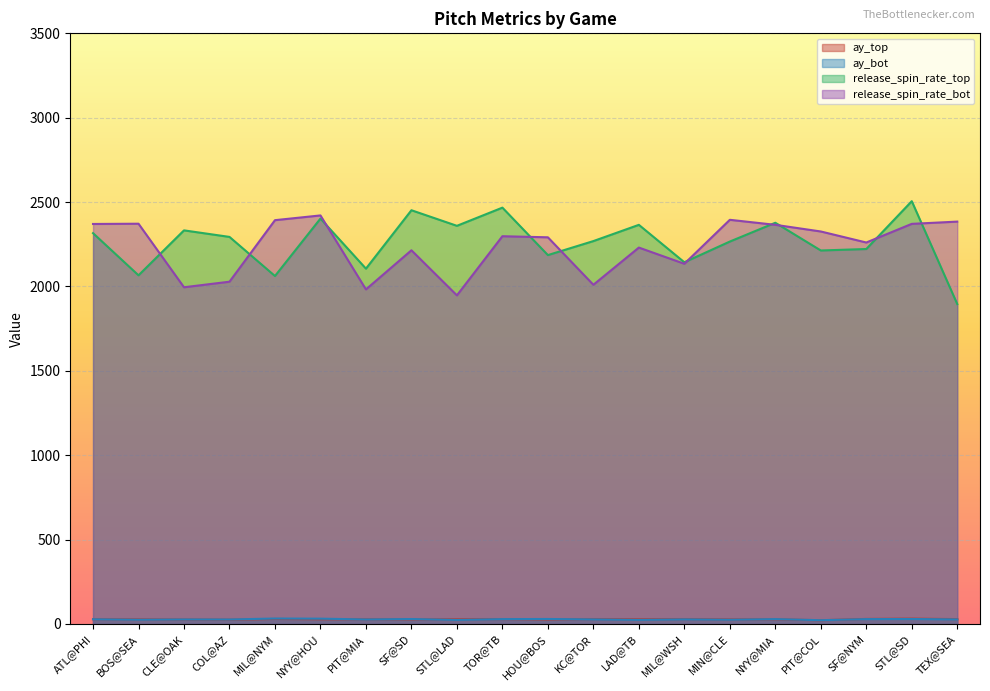

True or false: release_spin_rate_top has a value of 645.3 at MIN@CLE.

False